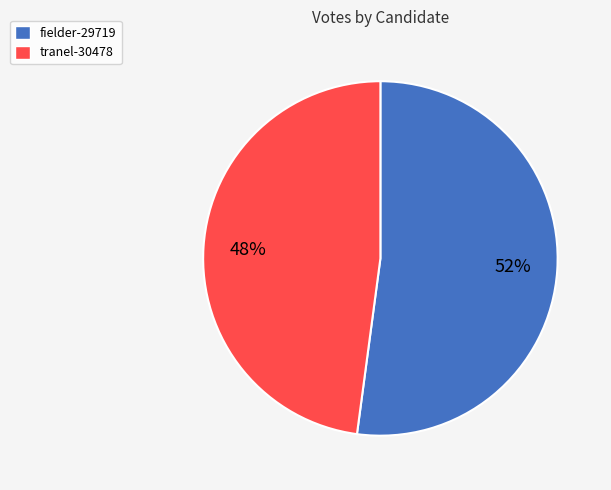

Which category has the smallest portion of the pie?

tranel-30478